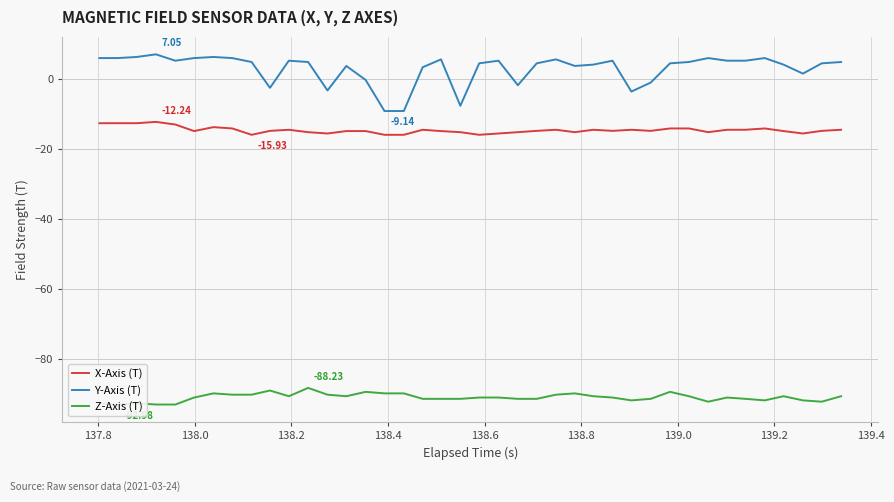

Reading right to left, transcribe all the data shown in this chart.

X-Axis (T): -14.5	-14.8	-15.6	-14.9	-14.1	-14.5	-14.5	-15.2	-14.1	-14.1	-14.8	-14.5	-14.8	-14.5	-15.2	-14.5	-14.8	-15.2	-15.6	-15.9	-15.2	-14.9	-14.5	-15.9	-15.9	-14.9	-14.9	-15.6	-15.2	-14.5	-14.8	-15.9	-14.1	-13.7	-14.9	-13.0	-12.2	-12.6	-12.6	-12.6
Y-Axis (T): 4.9	4.5	1.6	4.1	6.0	5.2	5.2	6.0	4.9	4.5	-1.0	-3.6	5.2	4.1	3.7	5.6	4.5	-1.8	5.2	4.5	-7.6	5.6	3.4	-9.1	-9.1	-0.3	3.7	-3.3	4.9	5.2	-2.5	4.9	6.0	6.3	6.0	5.2	7.1	6.3	6.0	6.0
Z-Axis (T): -90.6	-92.2	-91.8	-90.6	-91.8	-91.4	-91.0	-92.2	-90.6	-89.4	-91.4	-91.8	-91.0	-90.6	-89.8	-90.2	-91.4	-91.4	-91.0	-91.0	-91.4	-91.4	-91.4	-89.8	-89.8	-89.4	-90.6	-90.2	-88.2	-90.6	-89.0	-90.2	-90.2	-89.8	-91.0	-93.0	-93.0	-92.6	-93.0	-92.6